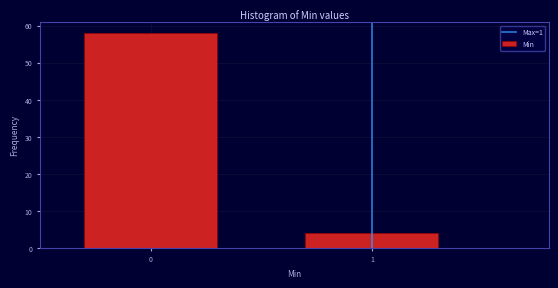

Reading right to left, list all the values displayed in this chart.

1=4	0=58